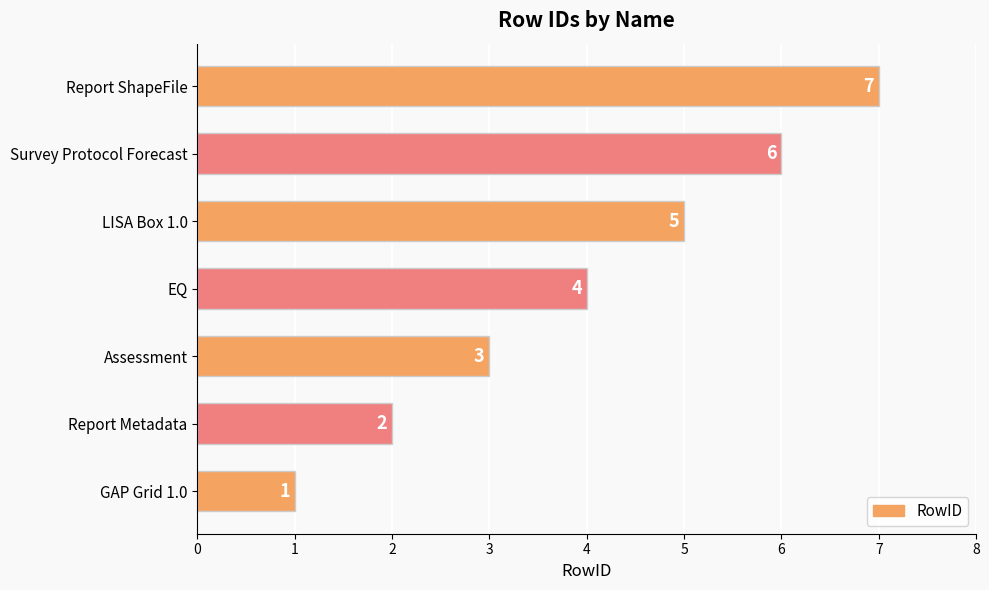

Rank the categories by value from highest to lowest.

Report ShapeFile, Survey Protocol Forecast, LISA Box 1.0, EQ, Assessment, Report Metadata, GAP Grid 1.0